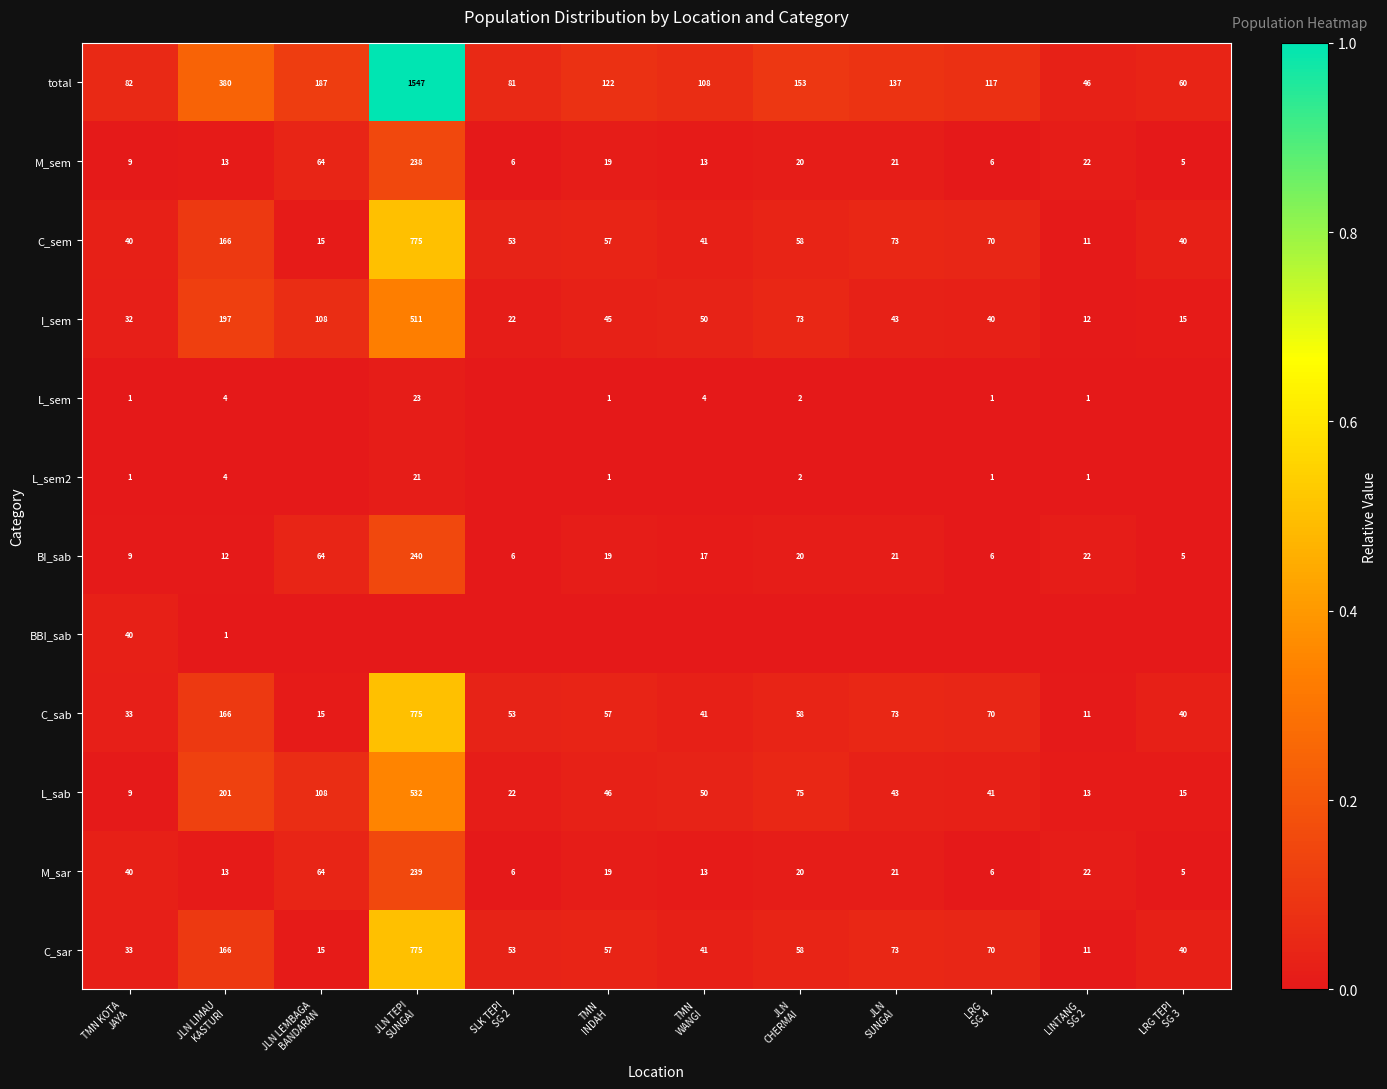

What is the average value of the total series?

252